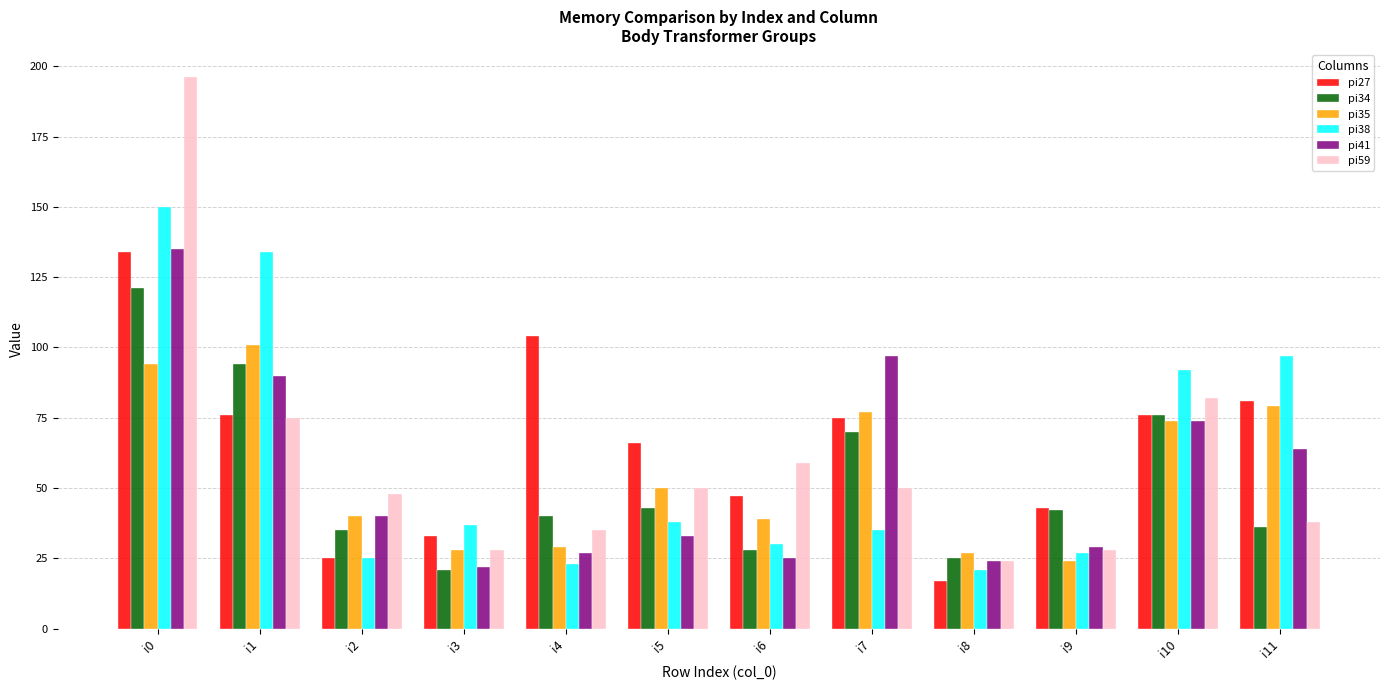

At how many categories does at least one series exceed 65?

7